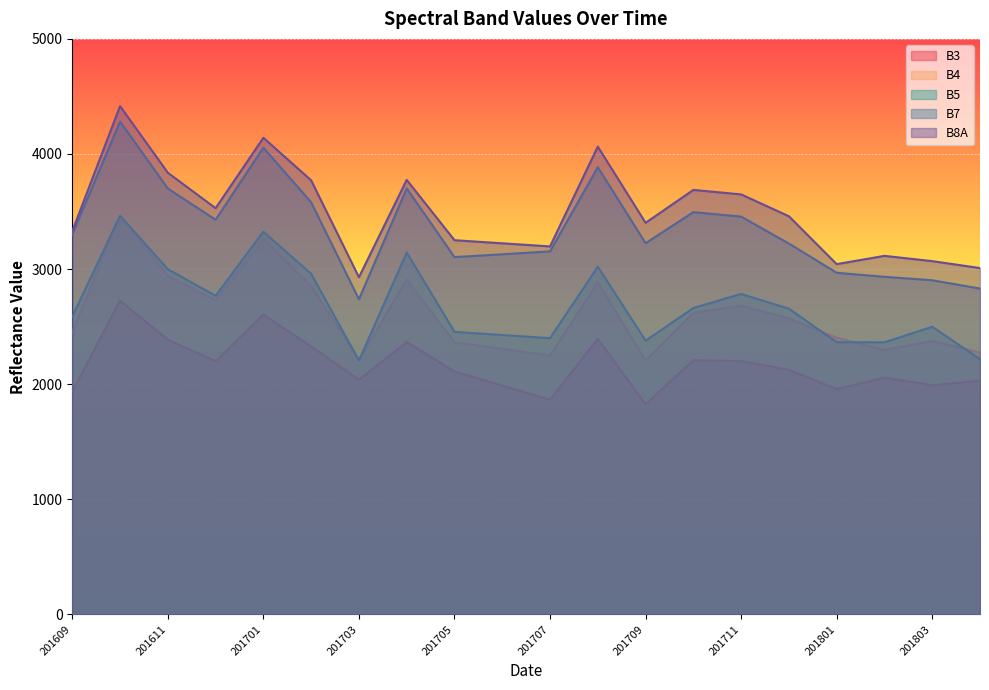

What is the value of the B3 point at the 4th from the left?

2200